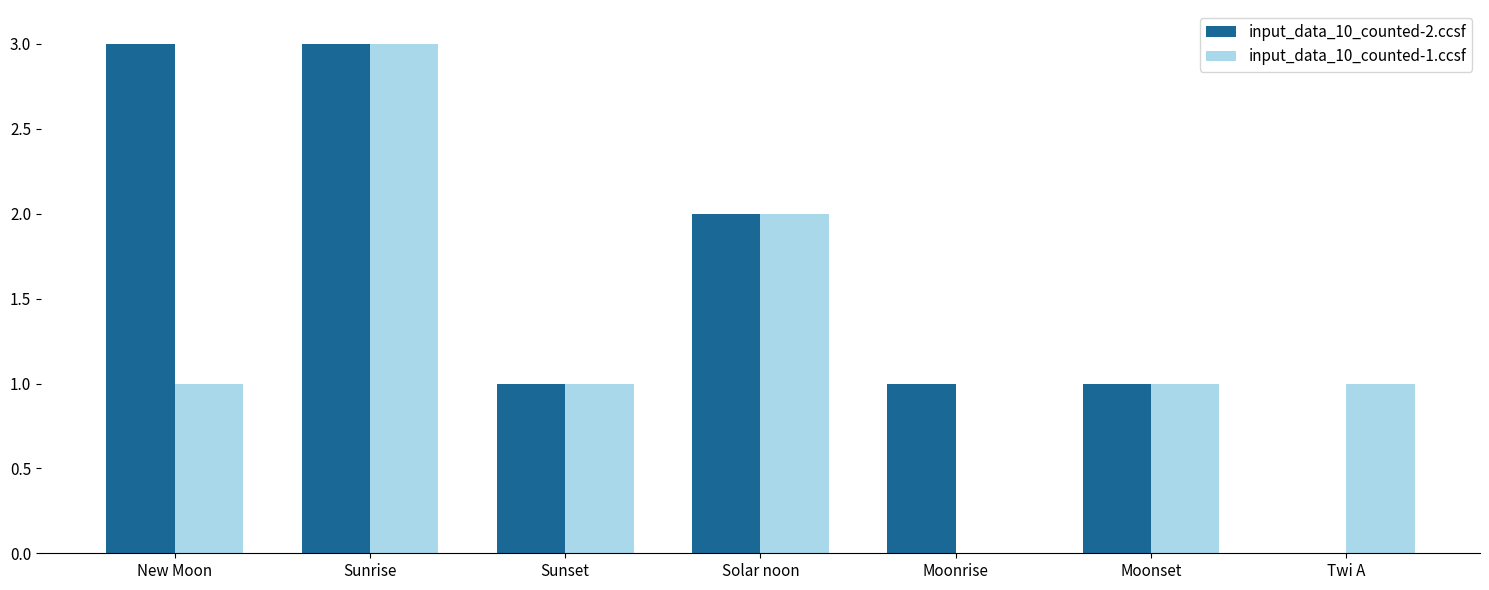

Which category has the highest value in the input_data_10_counted-1.ccsf series?

Sunrise